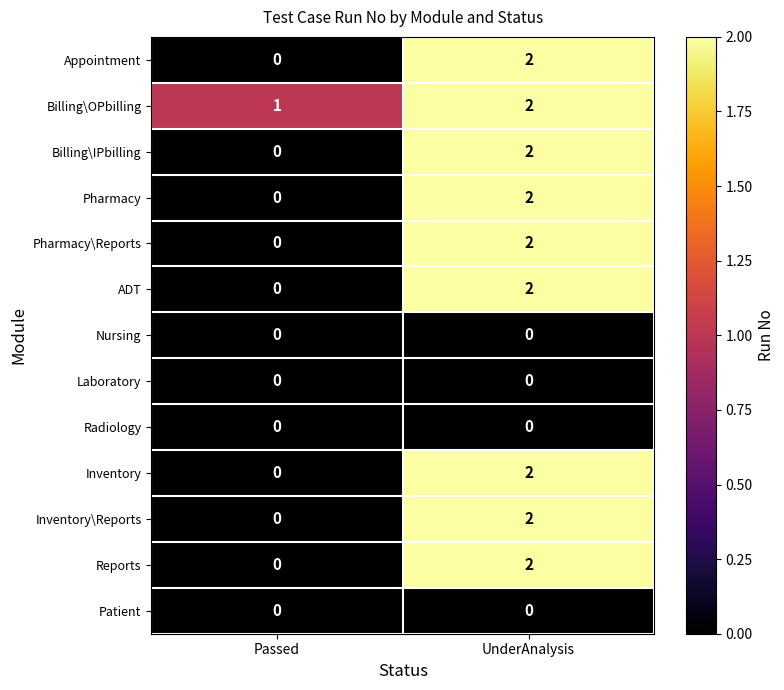

Which series has the largest total across all categories?

Billing\OPbilling